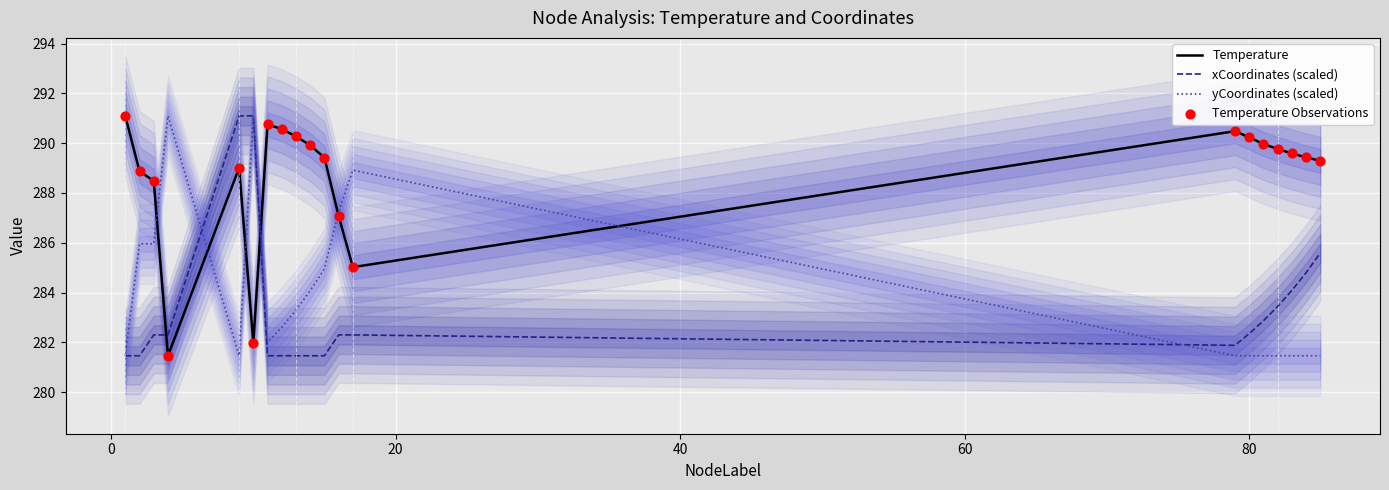

Which series has the largest Y range (max minus min)?

Temperature